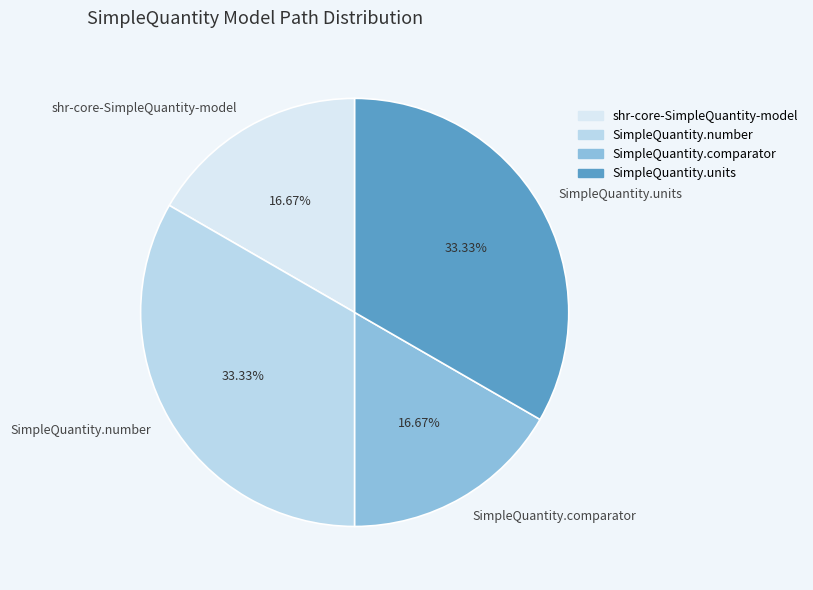

Does SimpleQuantity.comparator represent more than half of the total?

No